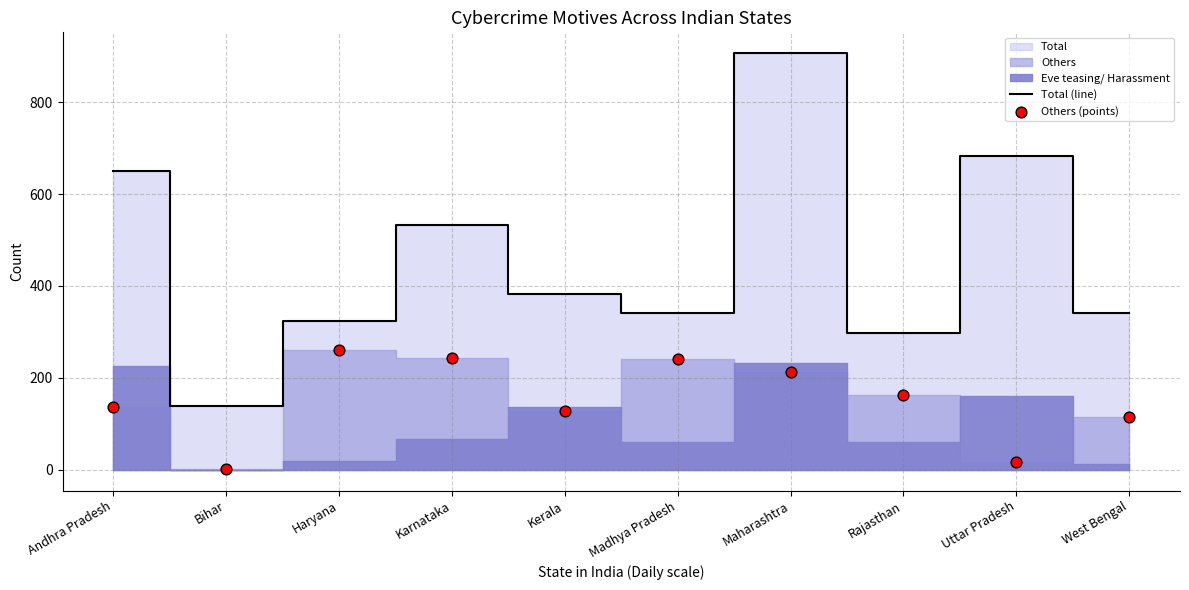

Which series has the largest Y range (max minus min)?

Total (line)